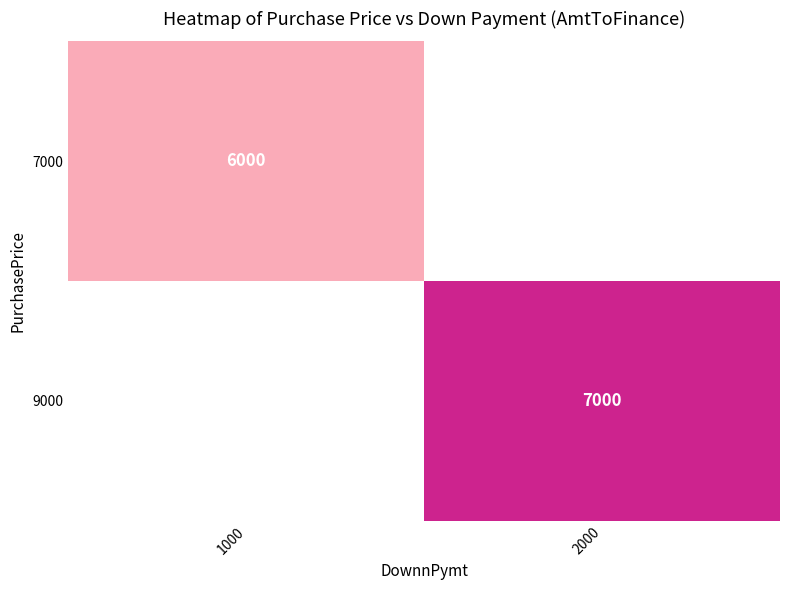

Is it true that 9000 equals 7000 at 2000?

True